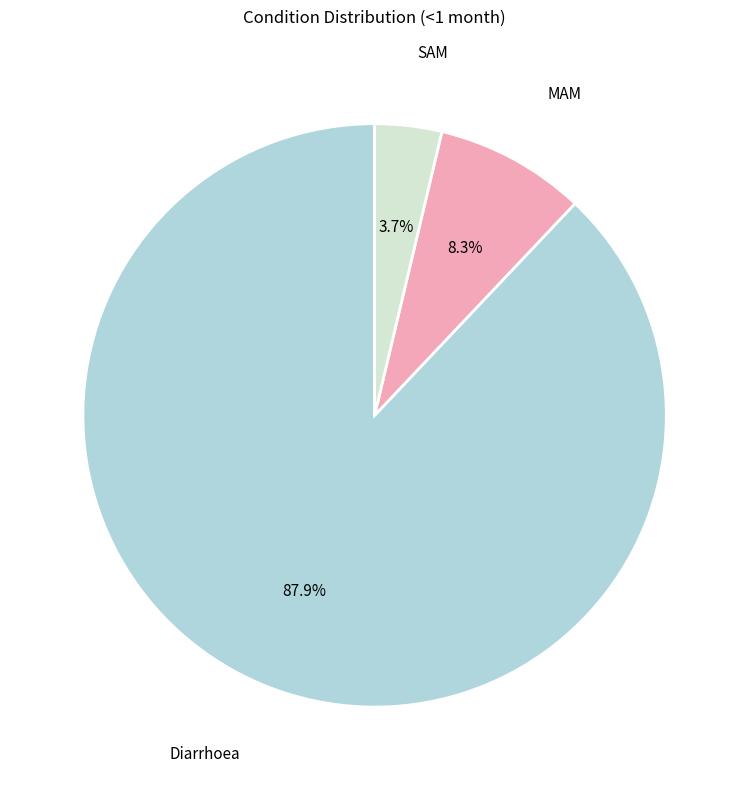

Does any single category account for the majority?

Yes